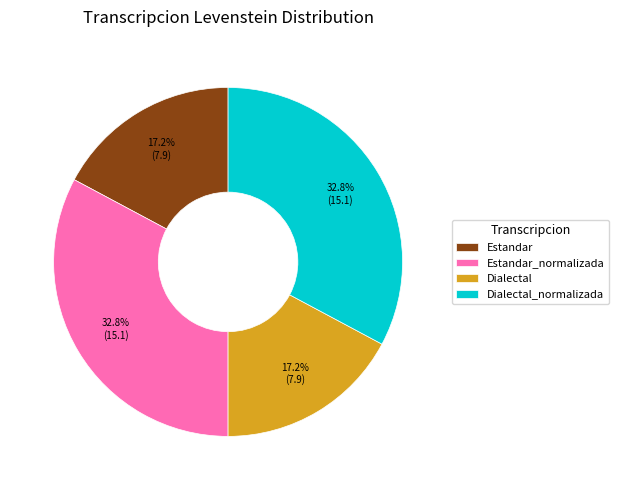

True or false: Dialectal accounts for 9% of the total.

False